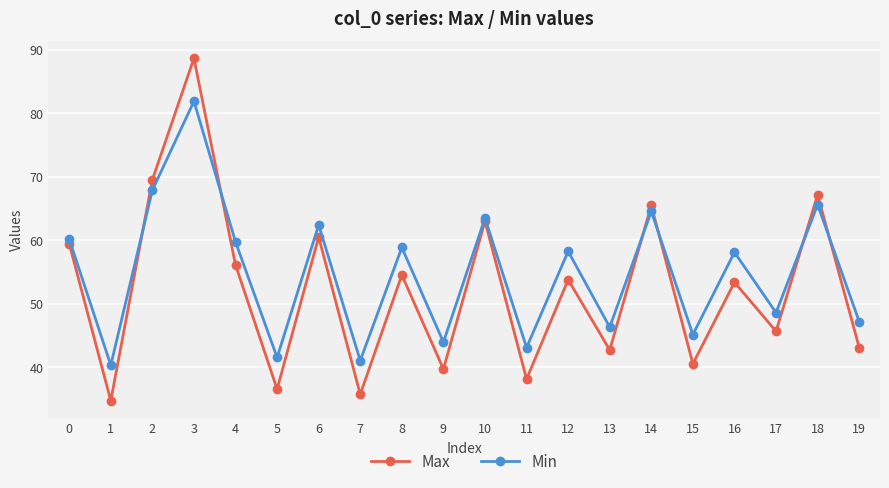

The value of Min at 5 is 41.6. True or false?

True